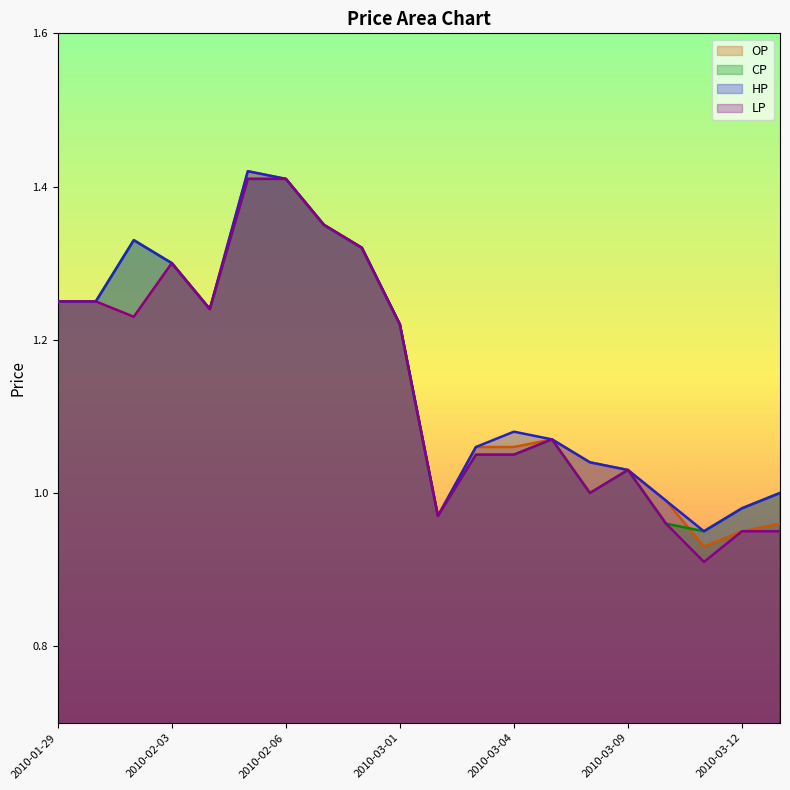

Is it true that LP equals 1.4 at 2010-03-10?

False